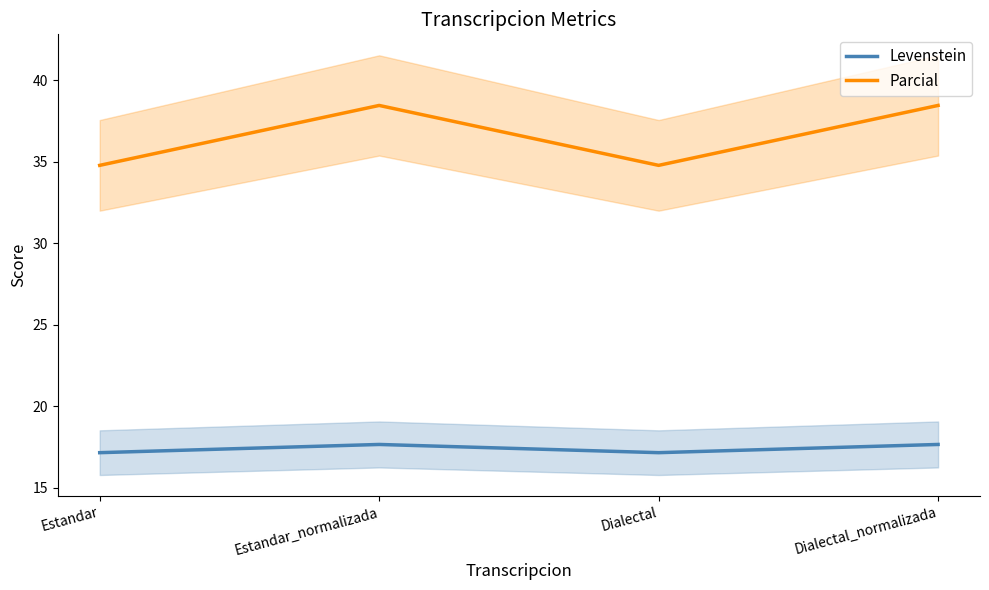

Reading left to right, list all the values displayed in this chart.

Levenstein: Estandar=17.1	Estandar_normalizada=17.6	Dialectal=17.1	Dialectal_normalizada=17.6
Parcial: Estandar=34.8	Estandar_normalizada=38.5	Dialectal=34.8	Dialectal_normalizada=38.5